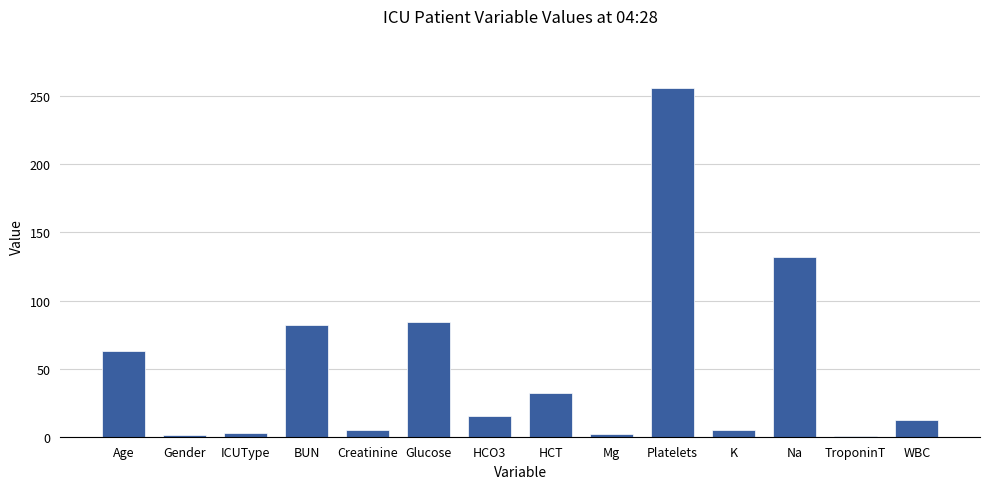

Which category has the highest value across all series?

Platelets